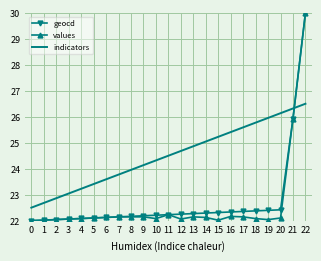

At how many categories does at least one series exceed 29?

1